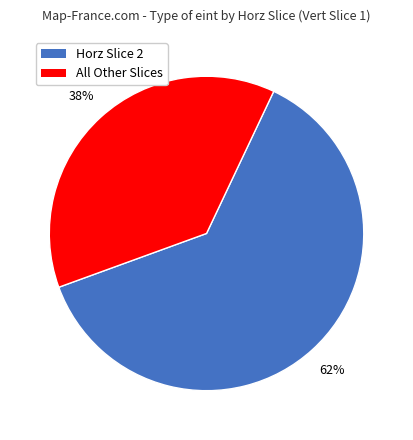

Do All Other Slices and Horz Slice 2 together represent more than half of the pie?

Yes